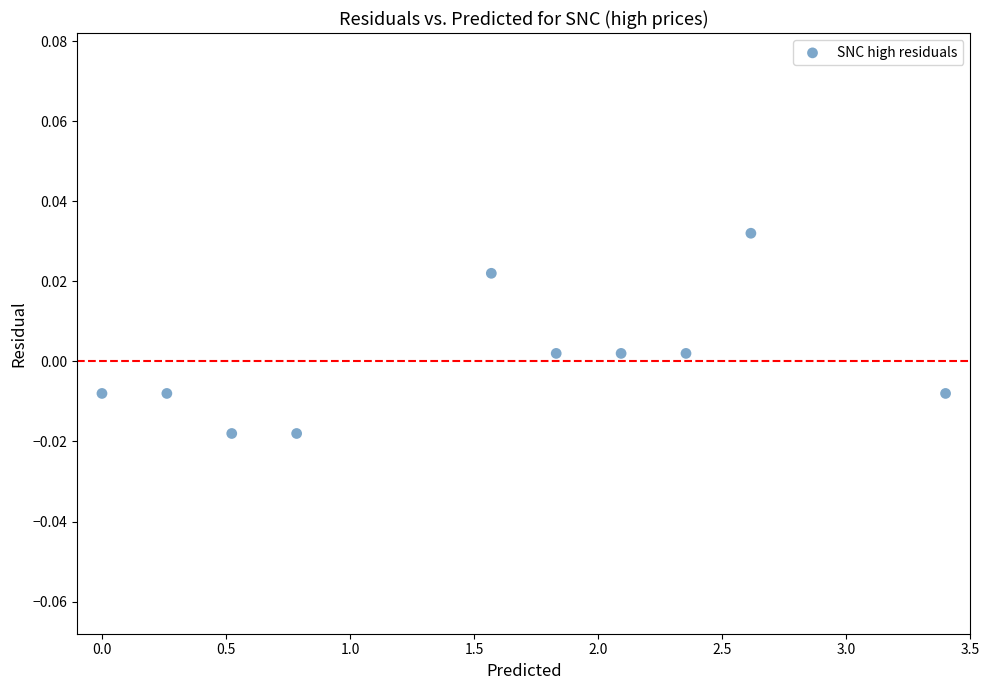

What is the range of X values (max minus min)?

3.4